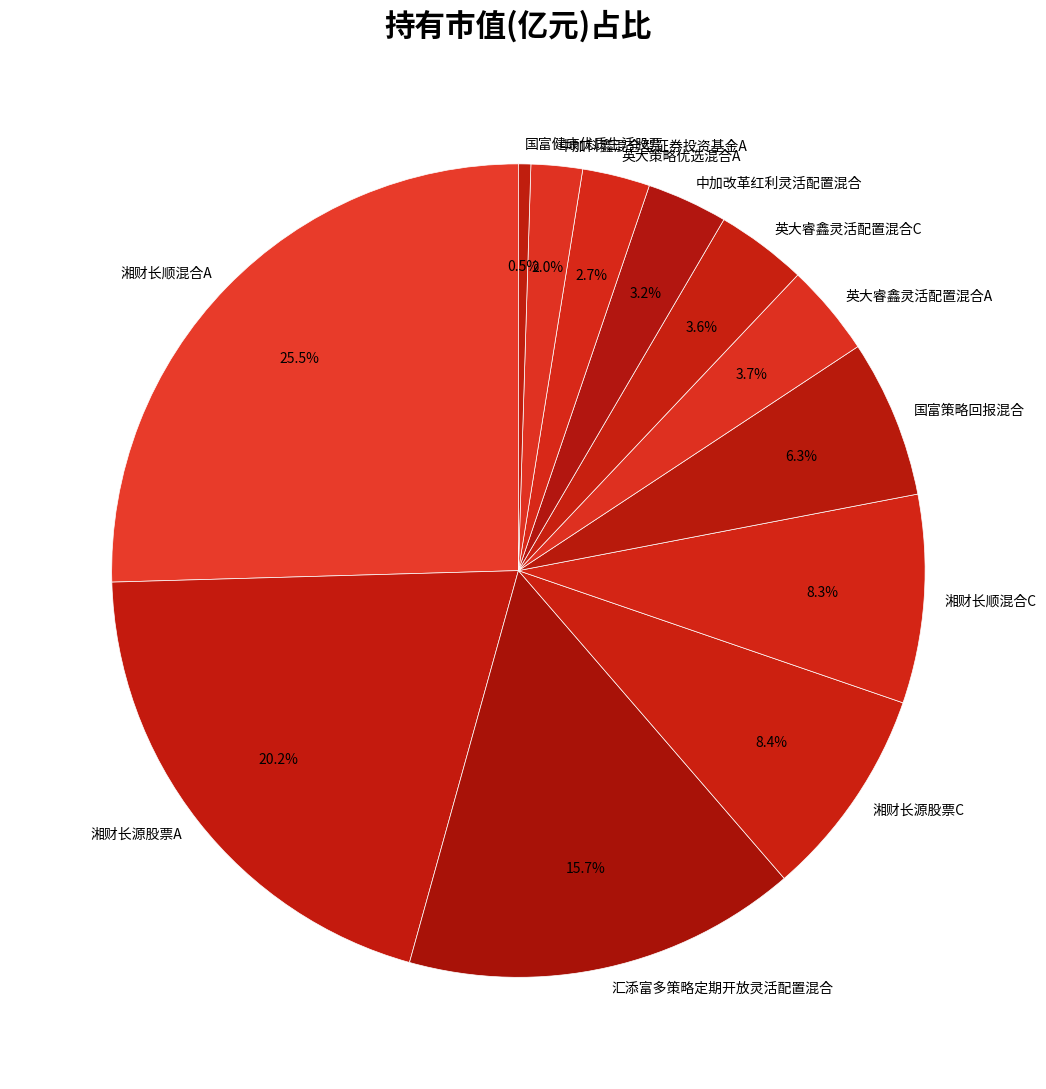

To the nearest percent, what is the difference between the 湘财长源股票C and 湘财长源股票A slice percentages?

12%